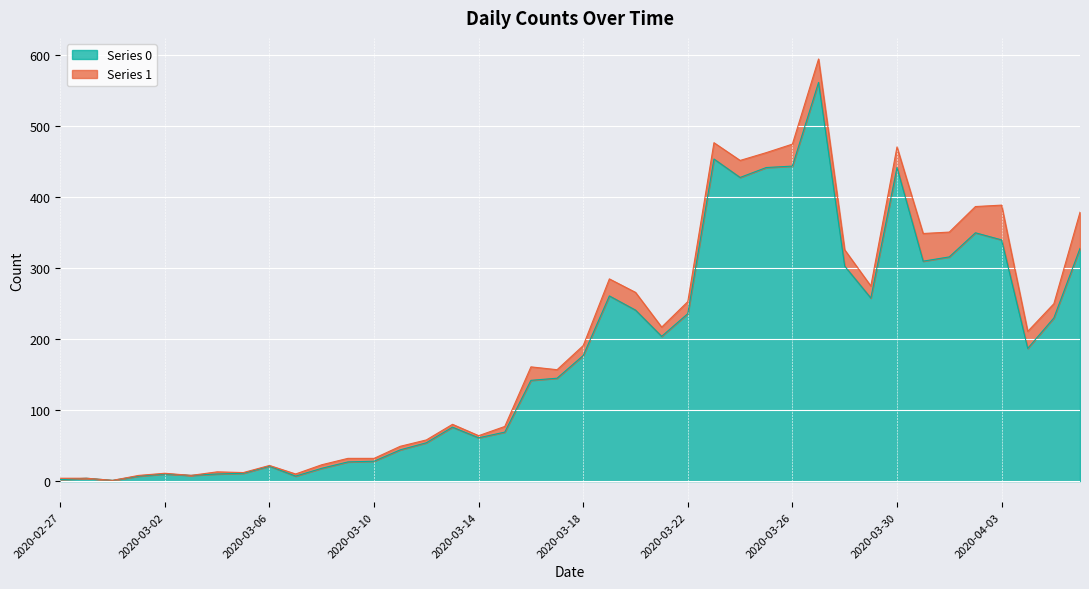

Reading right to left, extract all data points from this chart.

2020-04-06=328	2020-04-05=230	2020-04-04=187	2020-04-03=340	2020-04-02=350	2020-04-01=316	2020-03-31=310	2020-03-30=442	2020-03-29=258	2020-03-28=303	2020-03-27=562	2020-03-26=444	2020-03-25=442	2020-03-24=428	2020-03-23=454	2020-03-22=236	2020-03-21=204	2020-03-20=241	2020-03-19=261	2020-03-18=177	2020-03-17=145	2020-03-16=142	2020-03-15=69	2020-03-14=61	2020-03-13=76	2020-03-12=54	2020-03-11=44	2020-03-10=28	2020-03-09=27	2020-03-08=18	2020-03-07=7	2020-03-06=21	2020-03-05=11	2020-03-04=10	2020-03-03=8	2020-03-02=10	2020-03-01=7	2020-02-29=1	2020-02-28=4	2020-02-27=2